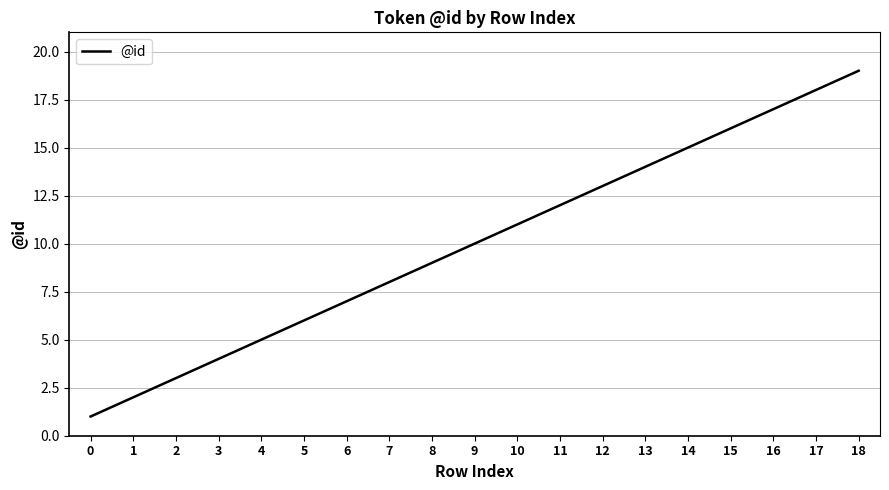

The chart shows a value of 5 at 4. True or false?

True